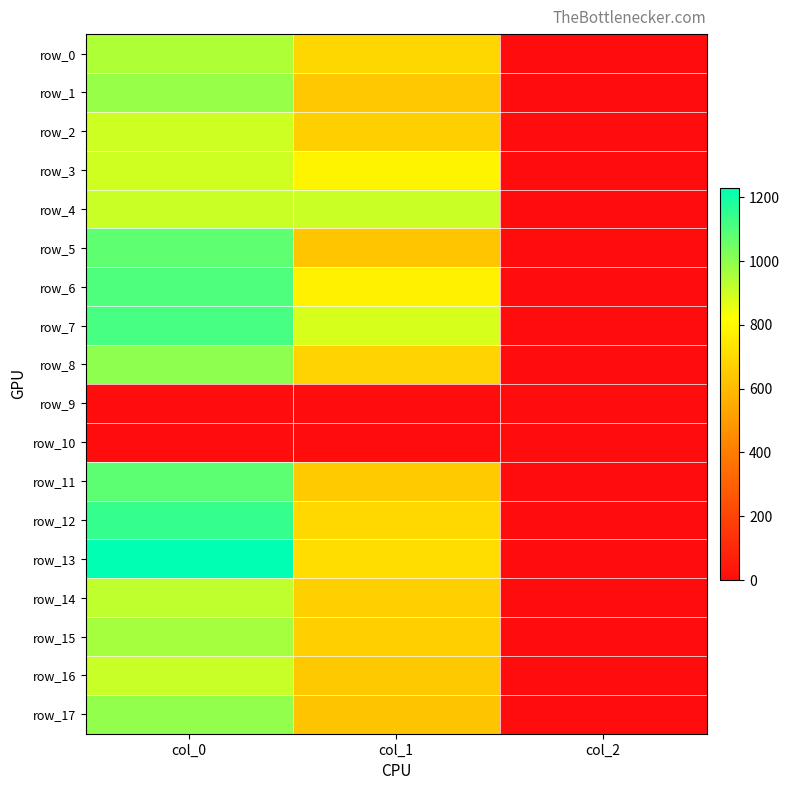

What is the spread (max minus min) of values at col_0?

1230.0